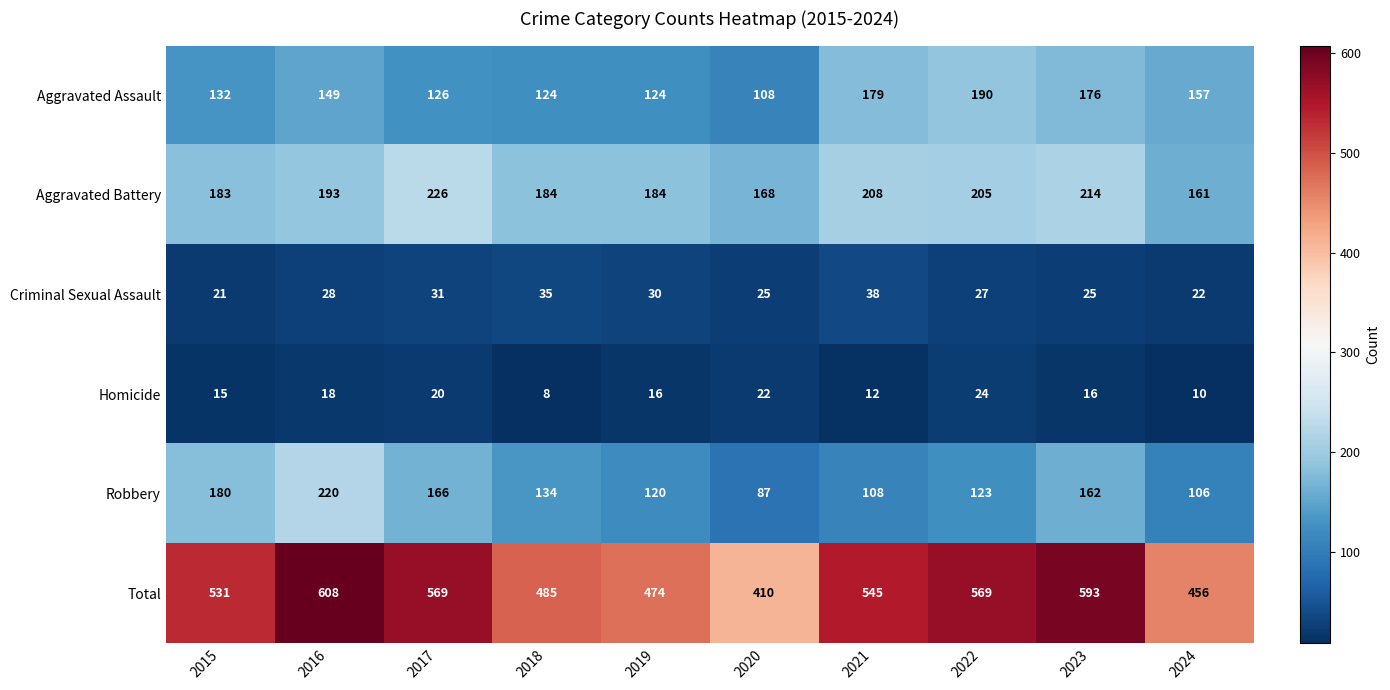

What value does the Total series have at 2023?

593